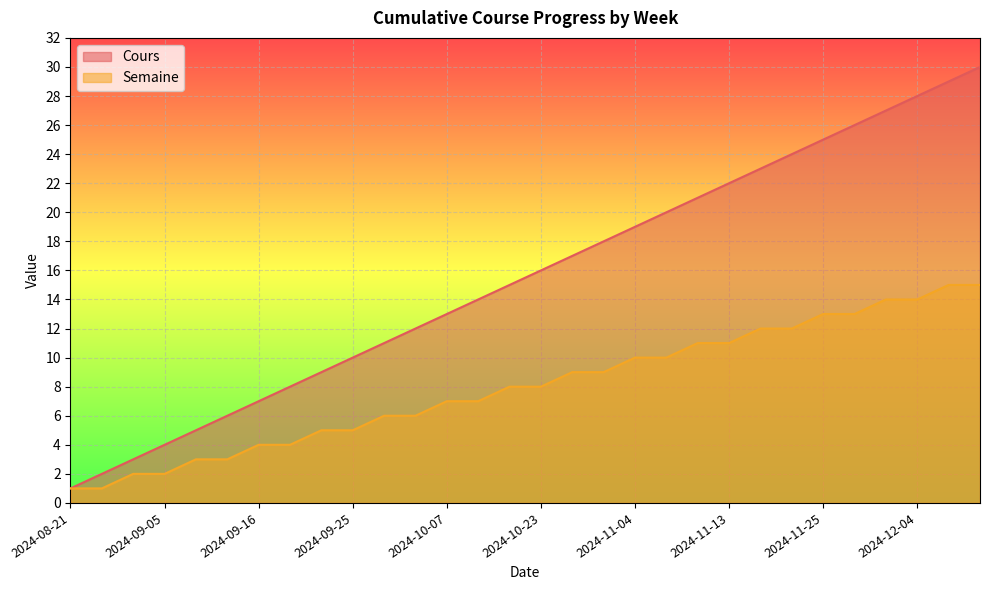

What is the sum of all Semaine values?

240